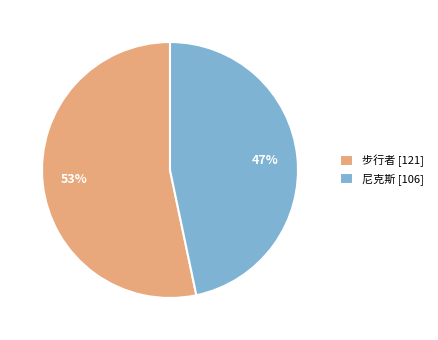

What percentage is the 步行者 slice, to the nearest percent?

53%